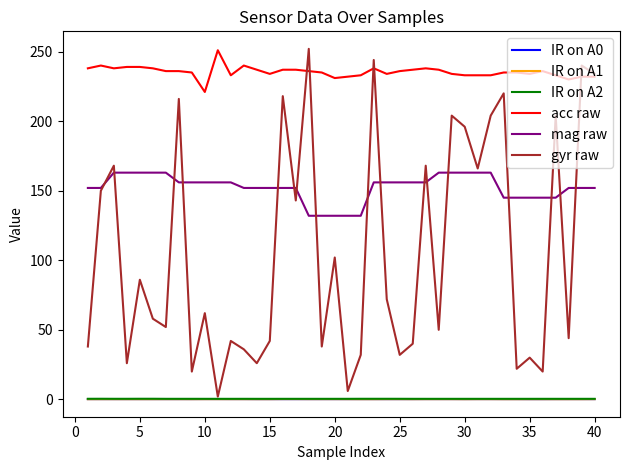

True or false: mag raw and IR on A2 cross at least once.

False